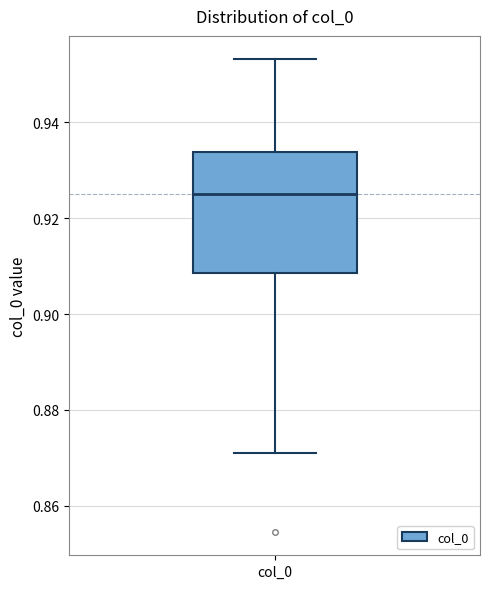

Transcribe this box plot: give where the median line is, the range the box spans, and where the two whiskers end, as read against the y-axis. The values are not printed on the chart, so give them approximately, as read against the axis.

median 0.926, box 0.908 to 0.934, whiskers 0.872 to 0.954